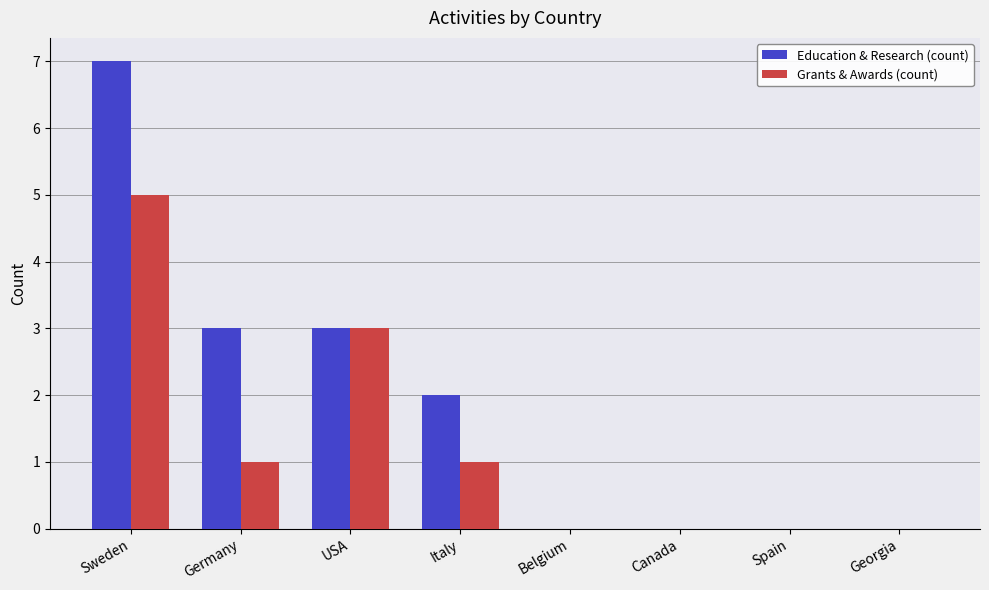

Count the Education & Research (count) values in the range 0 to 3.

7